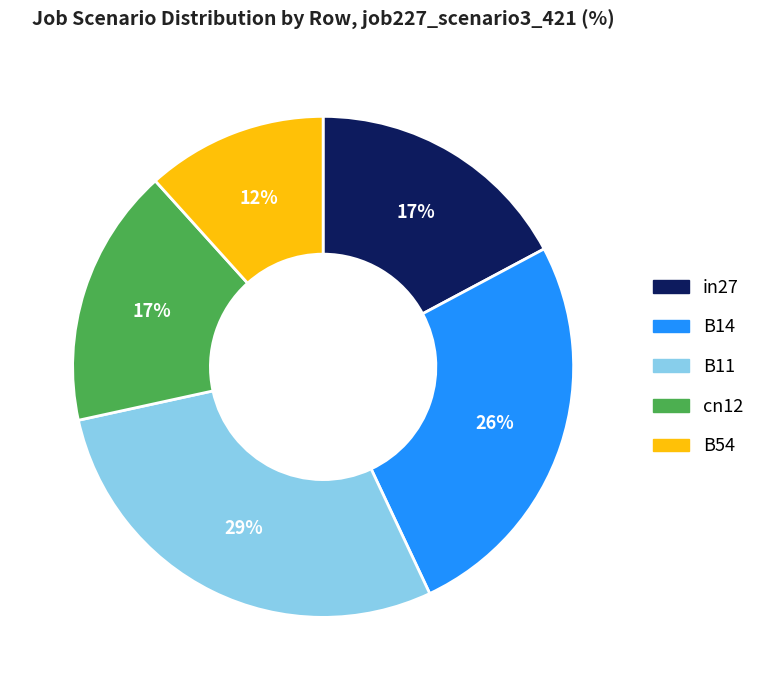

Combined, do B54 and in27 account for over 50%?

No